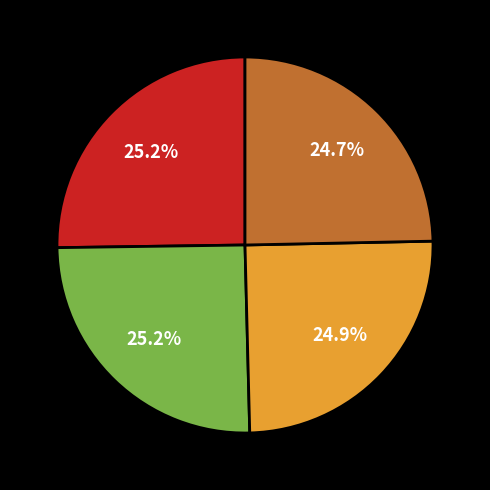

Is there any slice that represents more than half of the pie?

No